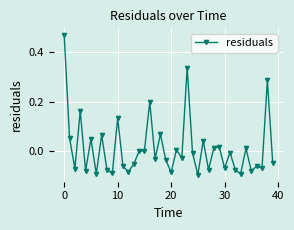

What is the difference between the second highest and minimum values?

0.4